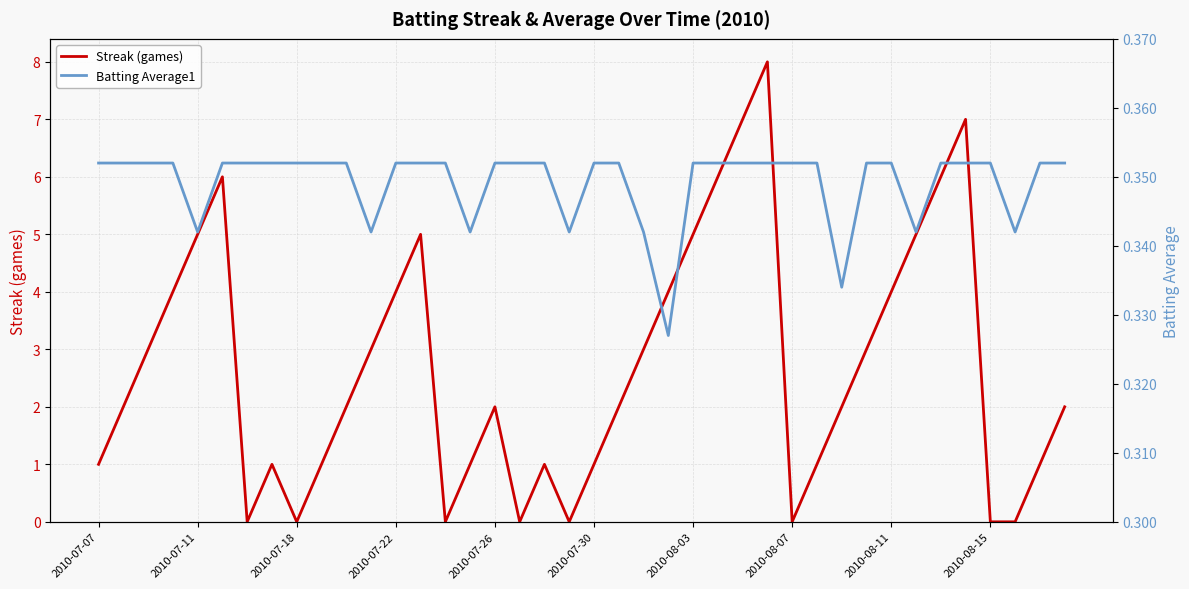

List the series in order of their peak value, highest first.

Streak (games), Batting Average1